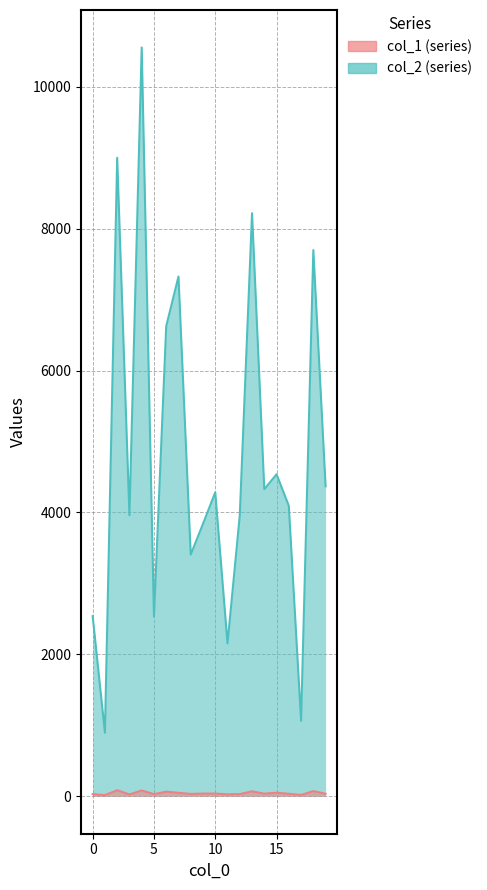

True or false: col_2 has a value of 8217 at 13.

True